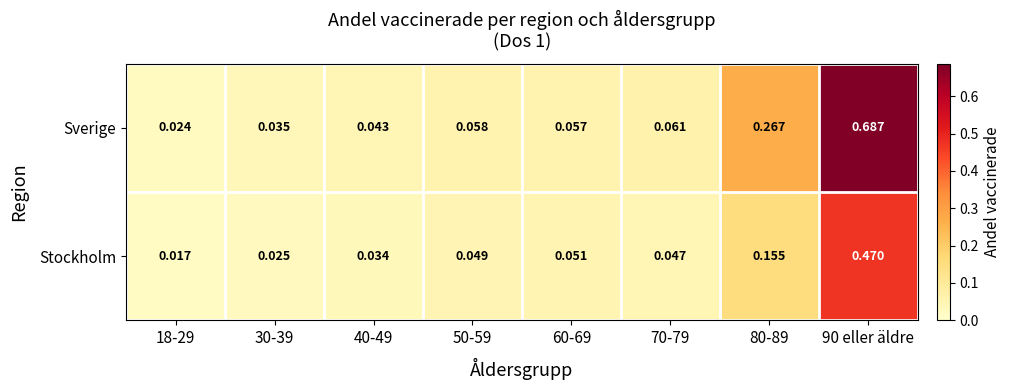

Which series changed the most between 30-39 and 40-49?

Stockholm